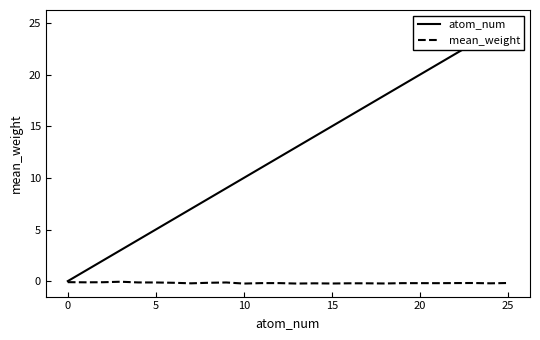

The value of mean_weight at 23 is -0.2. True or false?

True